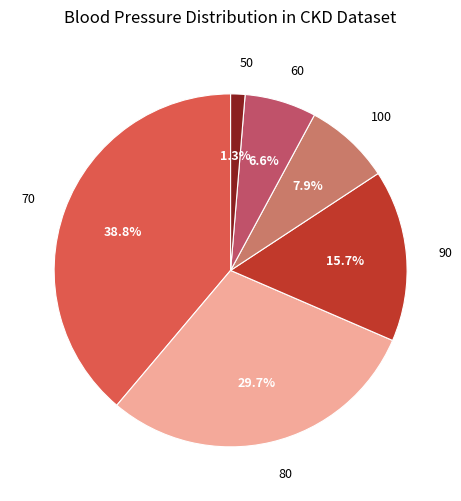

Do 90 and 50 together represent more than half of the pie?

No